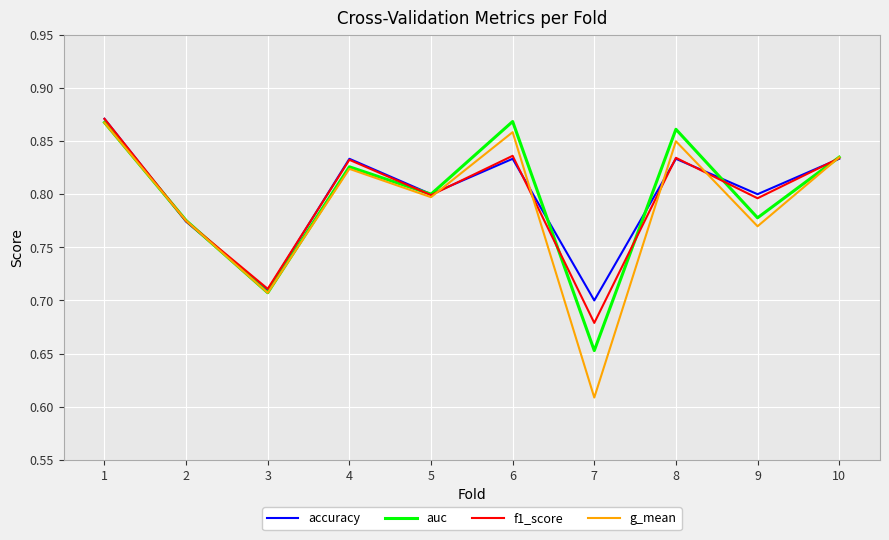

What is the sum of the g_mean values at 4 and 9?

1.6